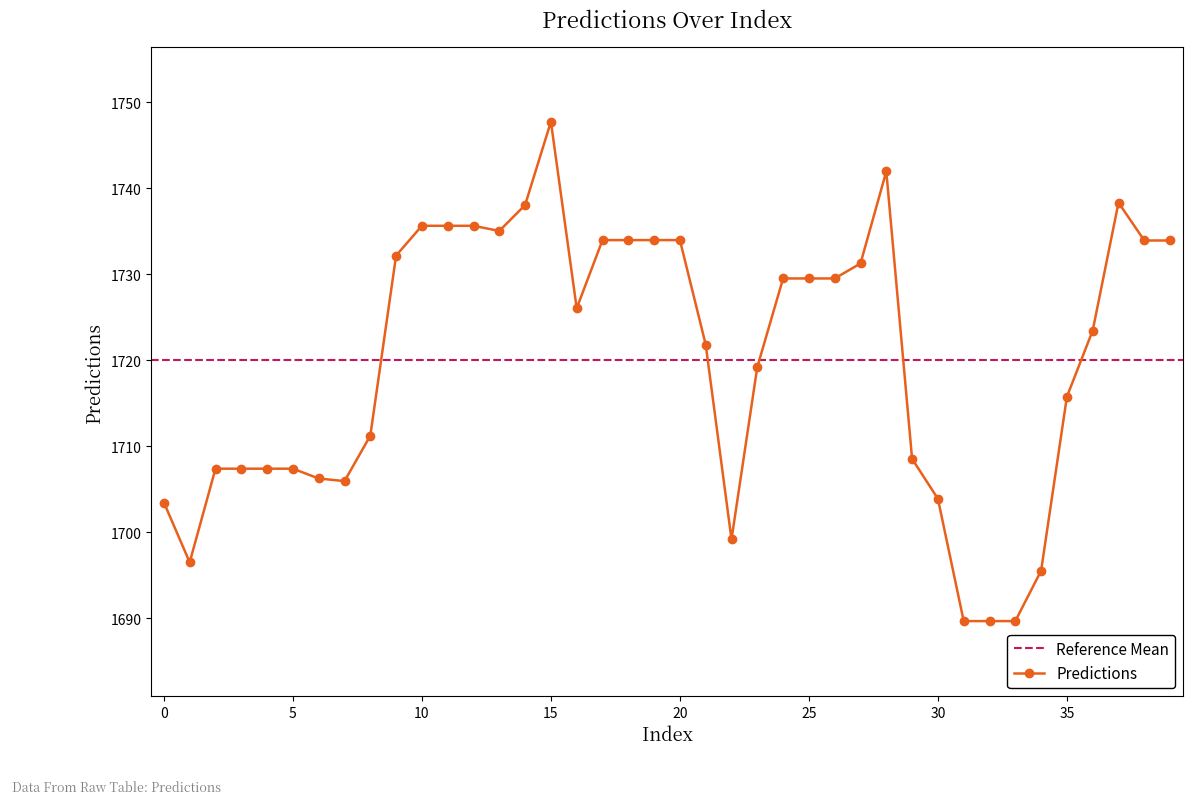

What is the value of the 12th point from the left?

1735.6